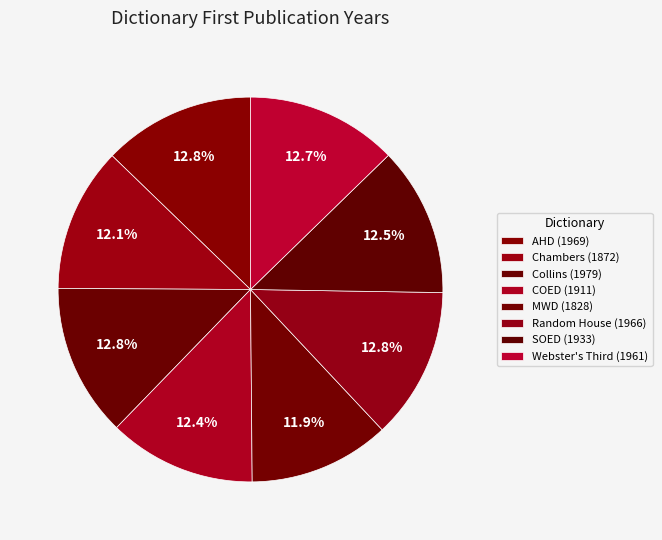

How many slices are in this pie chart?

8